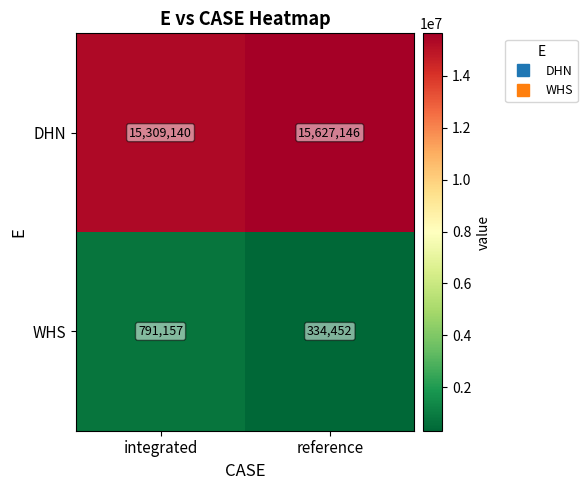

Which category has the lowest value across all series?

reference